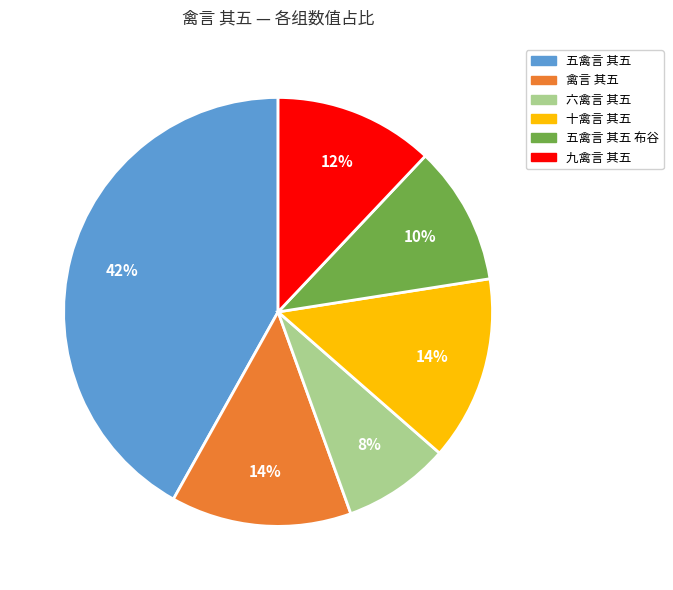

To the nearest percent, what is the average slice percentage?

17%